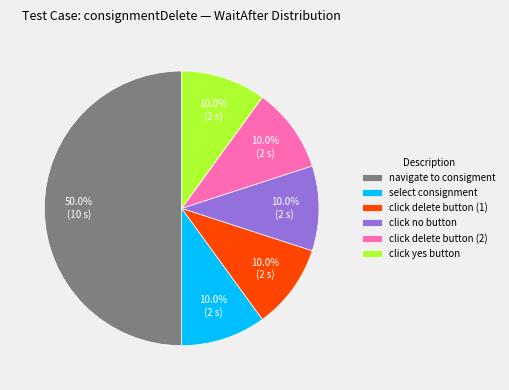

Does click delete button (2) account for over 50% of the chart?

No